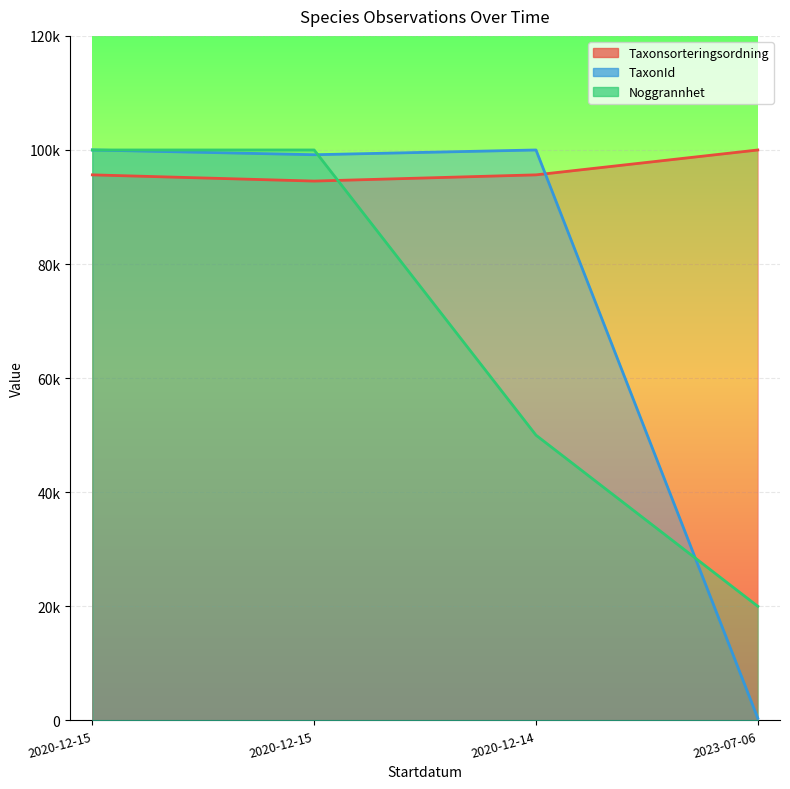

What is the maximum value shown in the chart?

100000.0